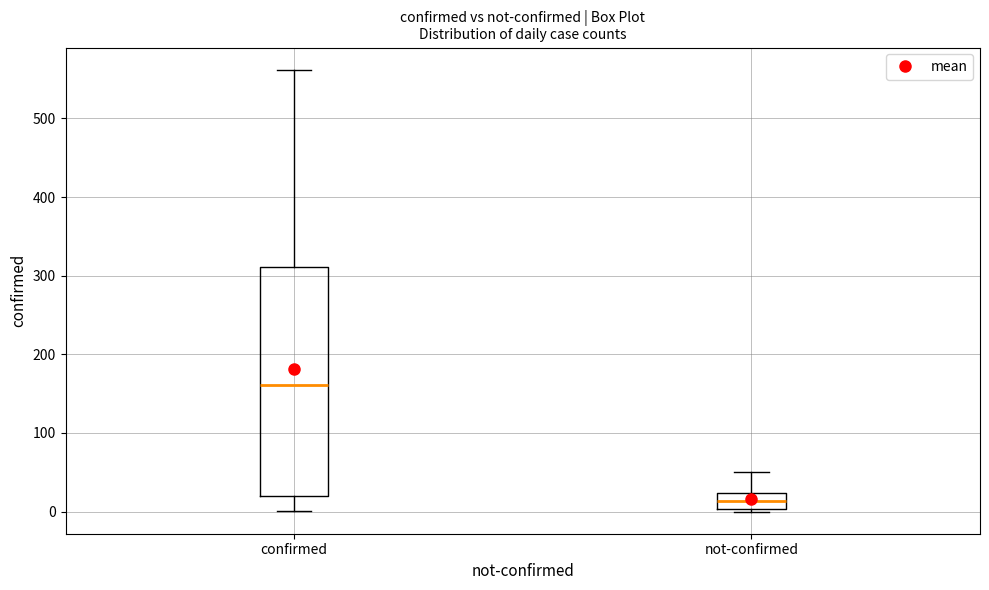

Which box has the highest median line?

confirmed